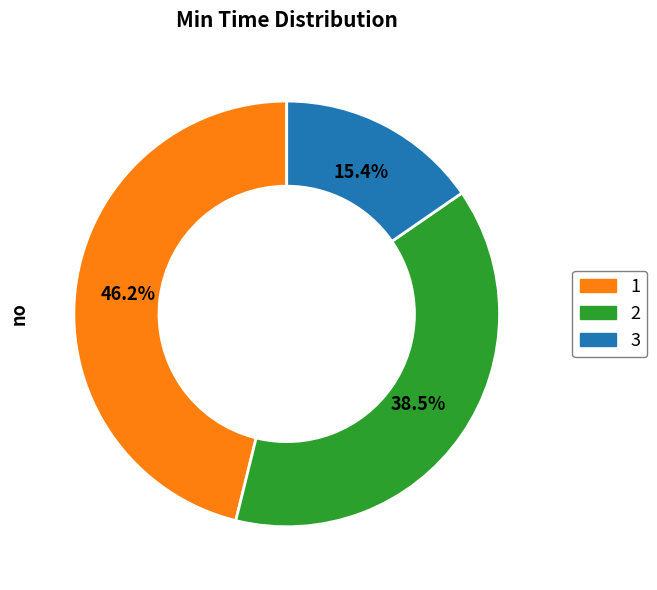

To the nearest percent, what portion does 3 represent?

15%